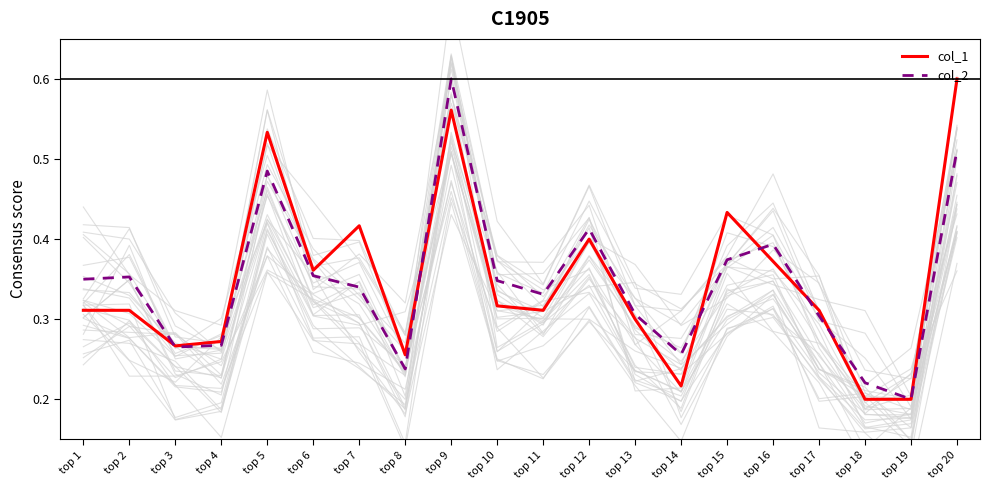

What is the difference between the col_1 values at top 14 and top 15?

0.2